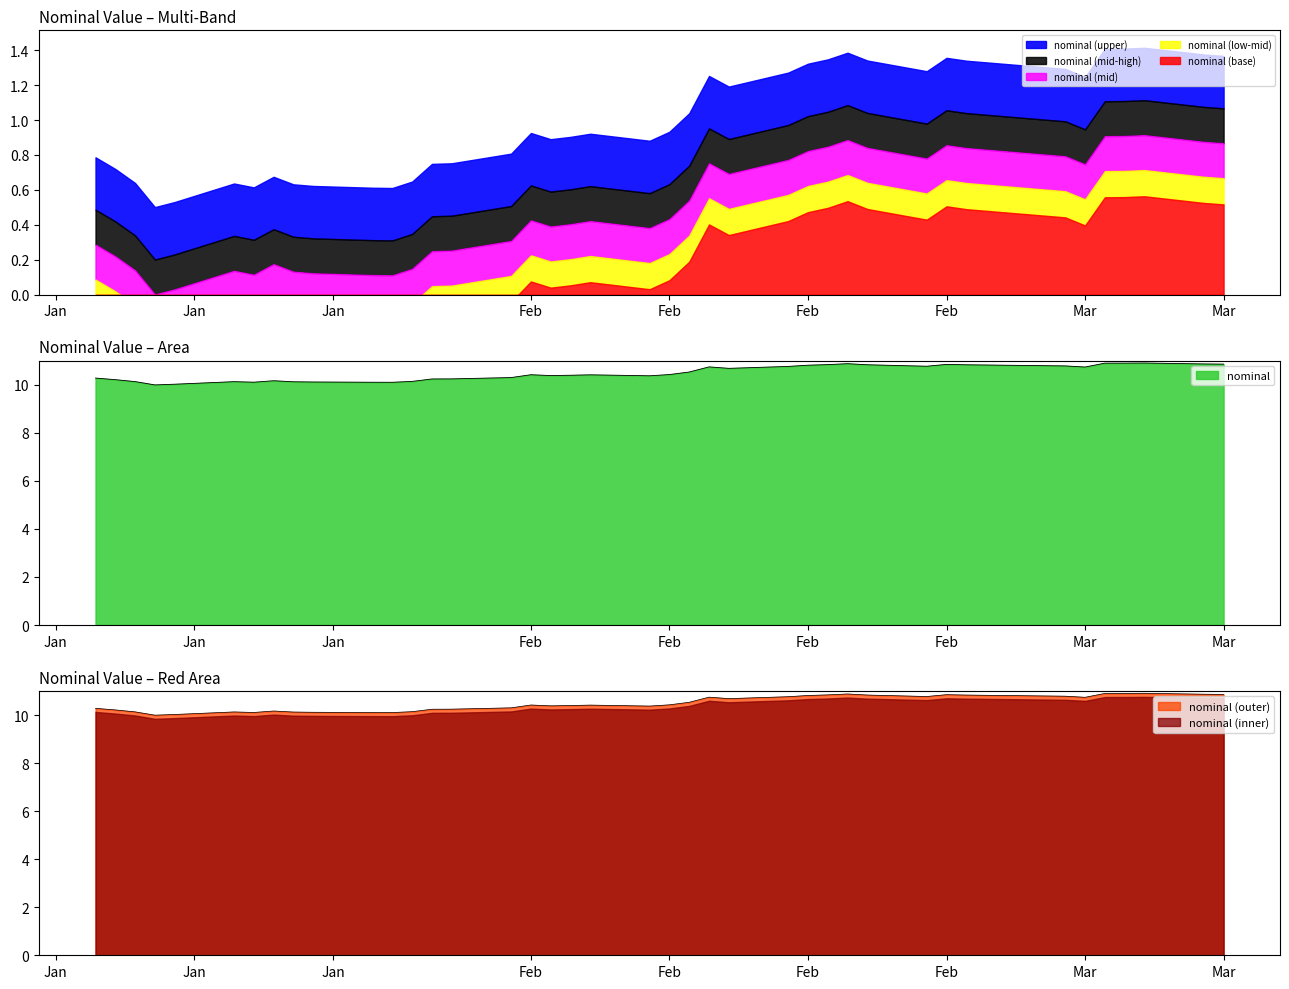

Which label corresponds to the largest value in the chart?

2023-03-04